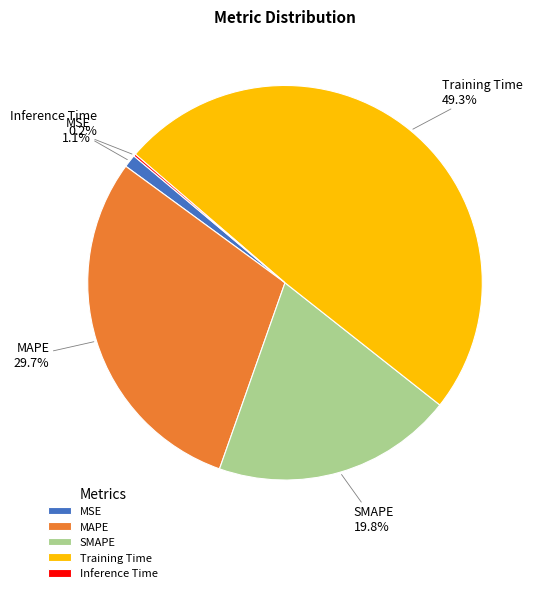

To the nearest percent, what is the average slice percentage?

20%